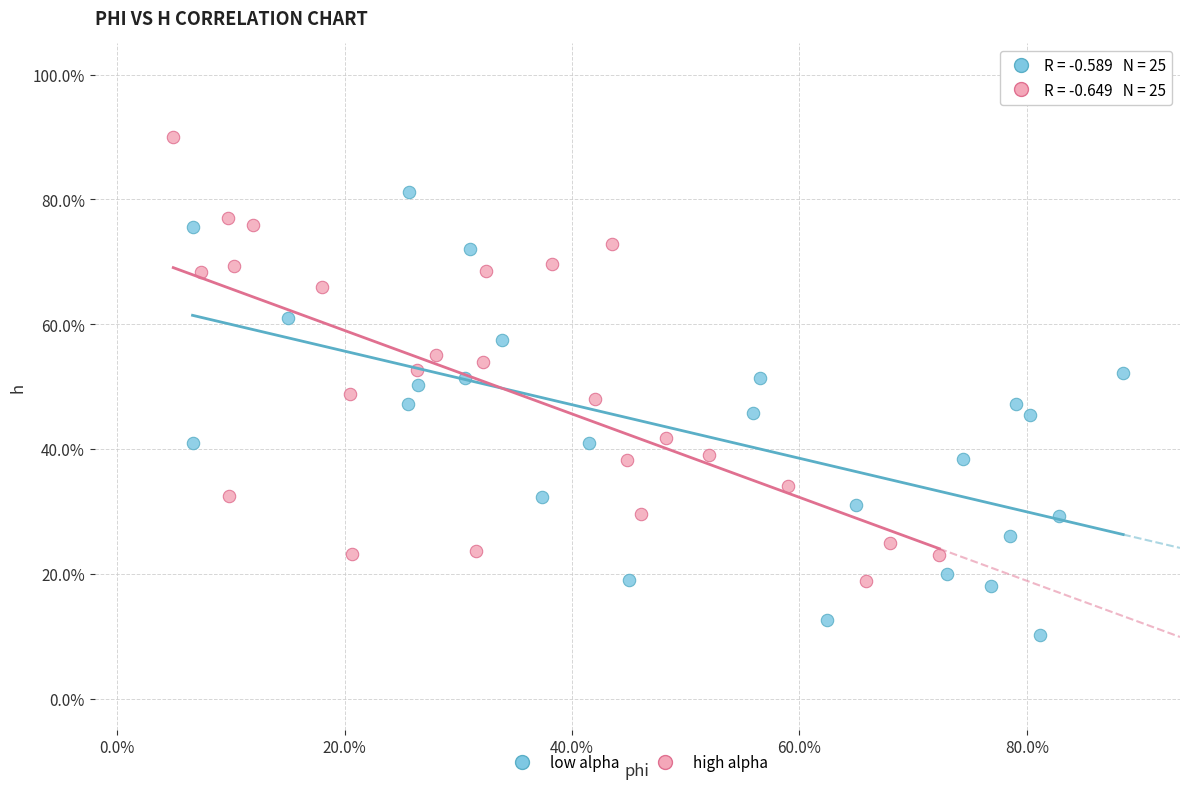

What are all the series names shown in the legend?

low alpha, high alpha